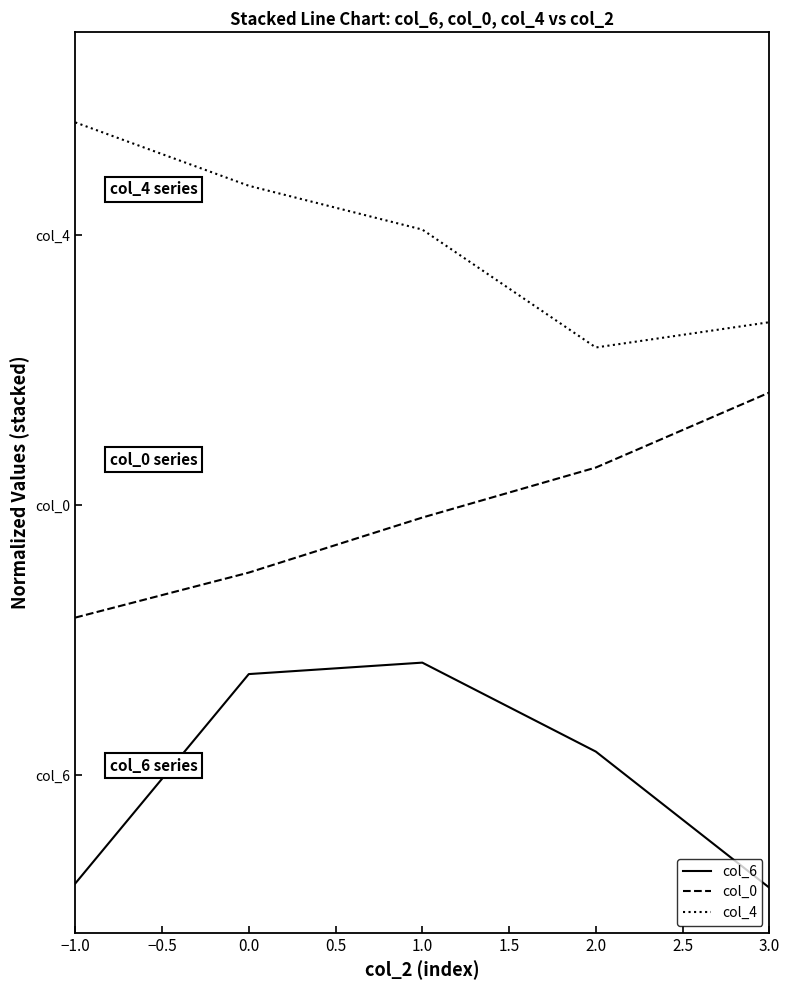

Is this an area chart (filled region under the line)?

No